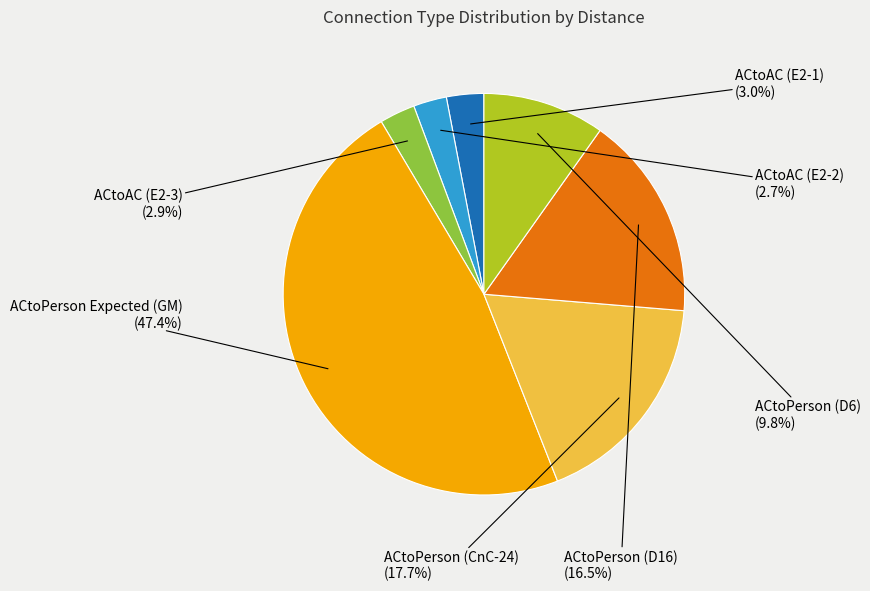

What percentage is NOT represented by ACtoPerson Expected (GM)?

52.6%